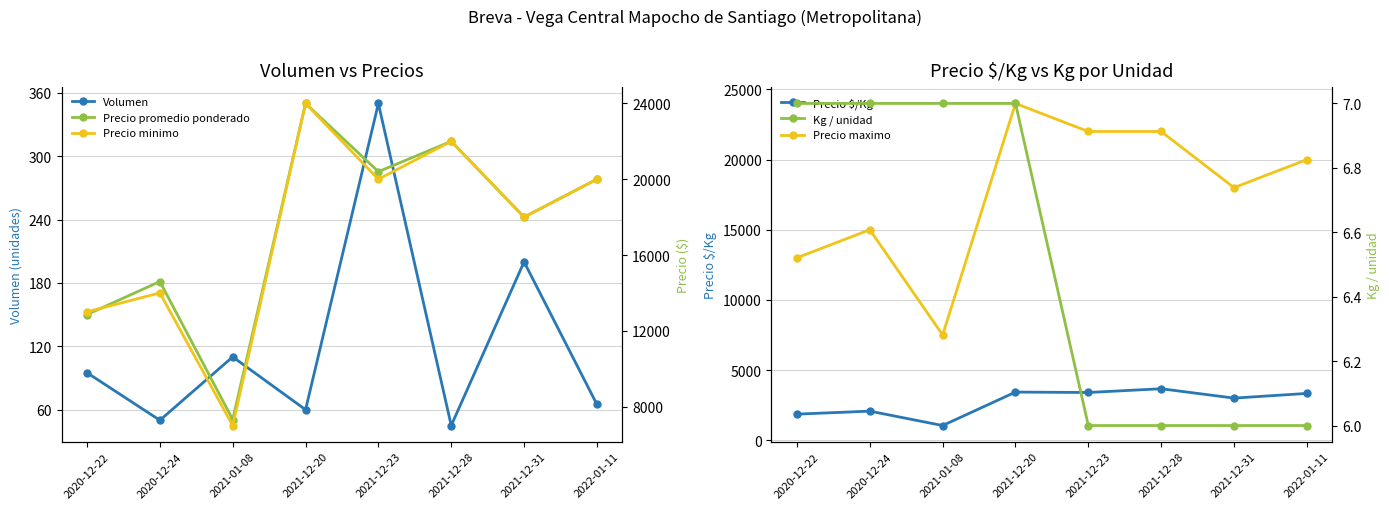

Reading right to left, extract all data points from this chart.

Volumen: 65	200	45	350	60	110	50	95
Precio $/Kg: 3333	3000	3667	3400	3429	1045	2071	1857
Precio maximo: 20000	18000	22000	22000	24000	7500	15000	13000
Precio promedio ponderado: 20000	18000	22000	20400	24000	7318	14600	12857
Precio minimo: 20000	18000	22000	20000	24000	7000	14000	13000
Kg / unidad: 6	6	6	6	7	7	7	7